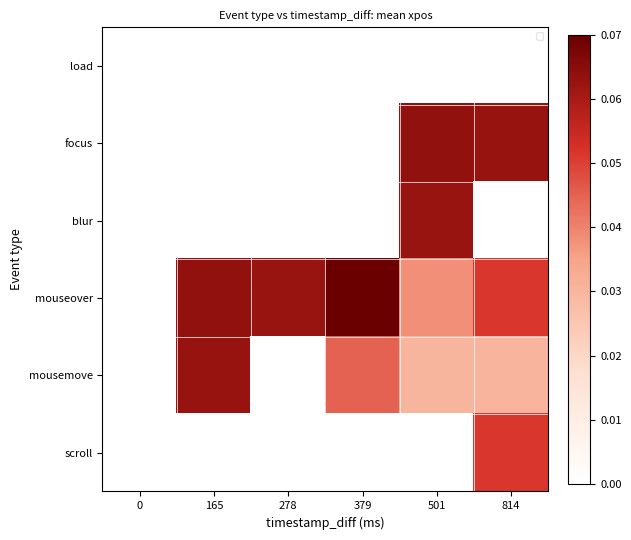

Which series has the largest total across all categories?

mouseover